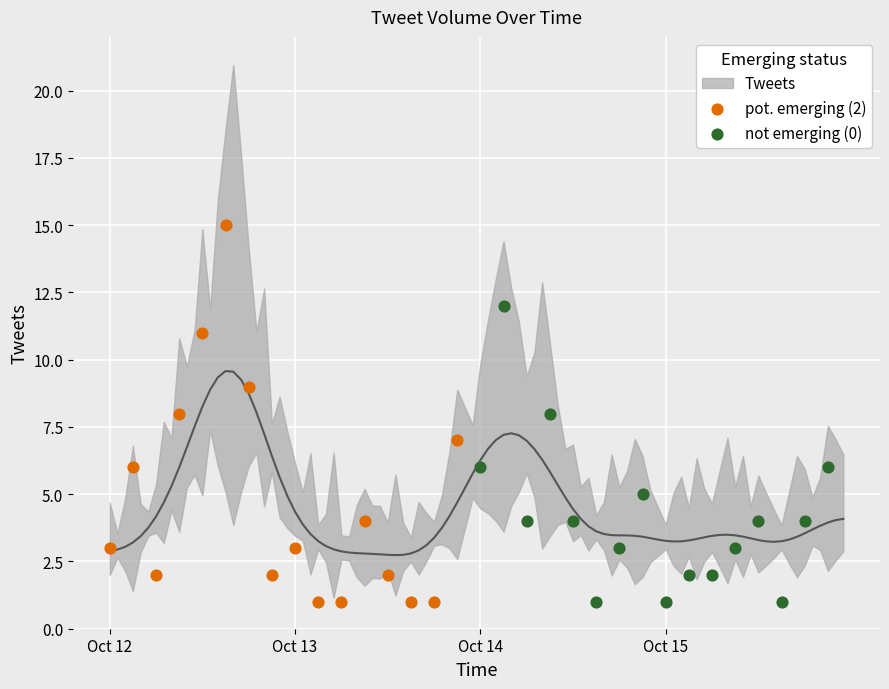

Which series reaches the maximum Y coordinate?

pot. emerging (2)